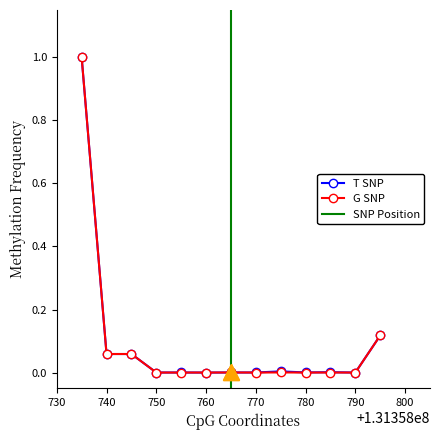

Reading right to left, extract all data points from this chart.

T SNP: 0.1	0.0	0.0	0.0	0.0	0.0	0.0	0.0	0.0	0.0	0.1	0.1	1.0
G SNP: 0.1	0.0	0.0	0.0	0.0	0.0	0.0	0.0	0.0	0.0	0.1	0.1	1.0